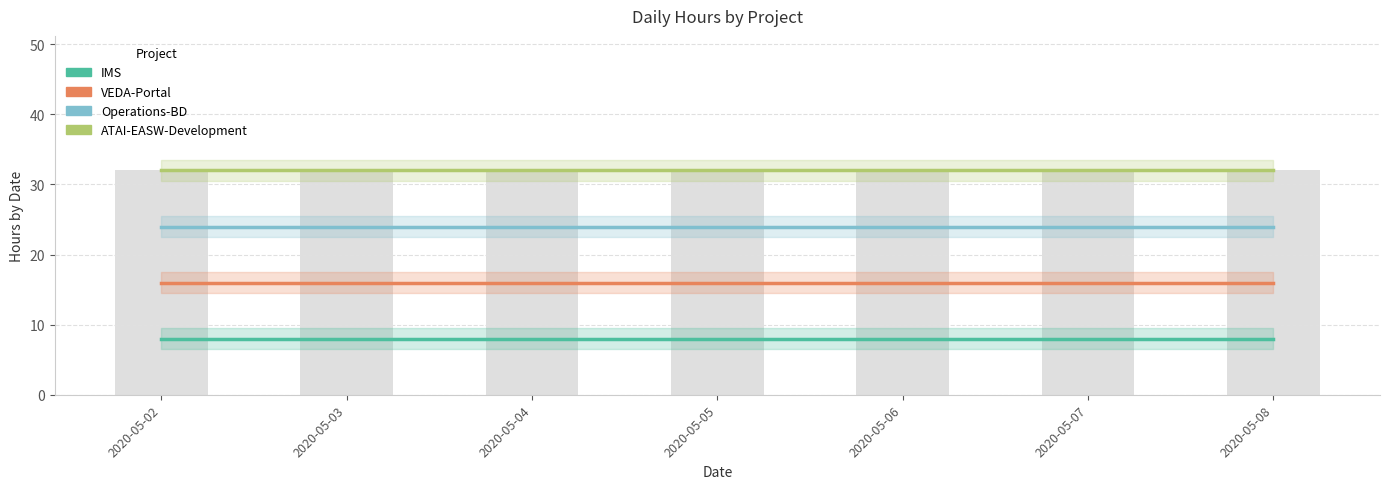

How many groups of bars are there?

7